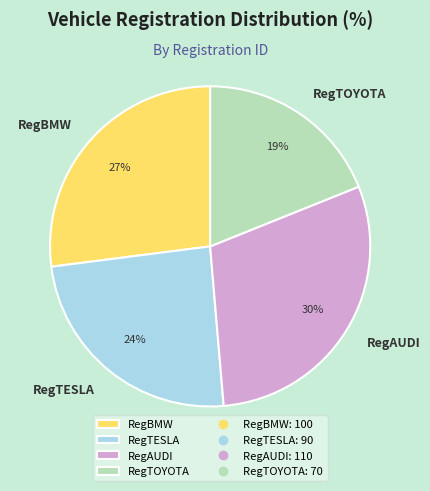

Which slice is the smallest?

RegTOYOTA